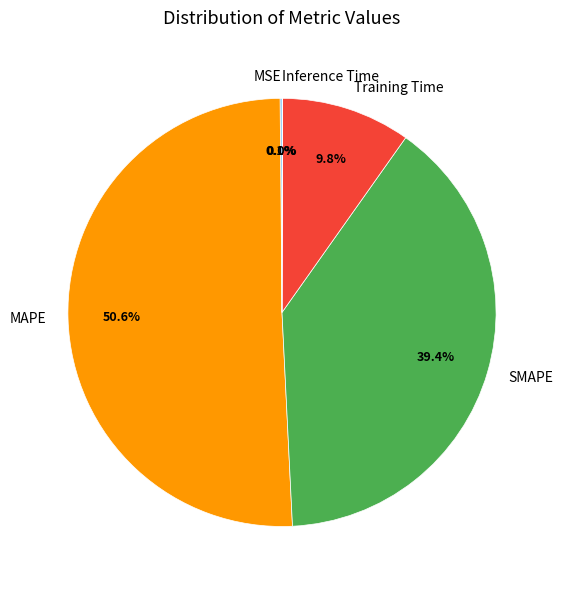

Is the sum of SMAPE and Training Time greater than half?

No